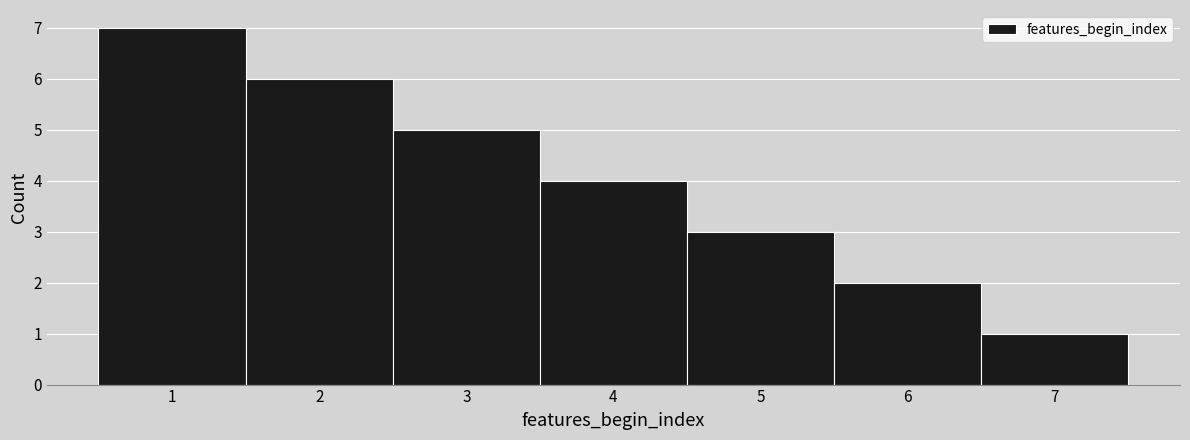

Reading left to right, transcribe this chart: for each bar, give the range it covers on the x-axis and its height. The values are not printed on the chart, so give them approximately, as read against the axis.

0.5 to 1.5: 7
1.5 to 2.5: 6
2.5 to 3.5: 5
3.5 to 4.5: 4
4.5 to 5.5: 3
5.5 to 6.5: 2
6.5 to 7.5: 1